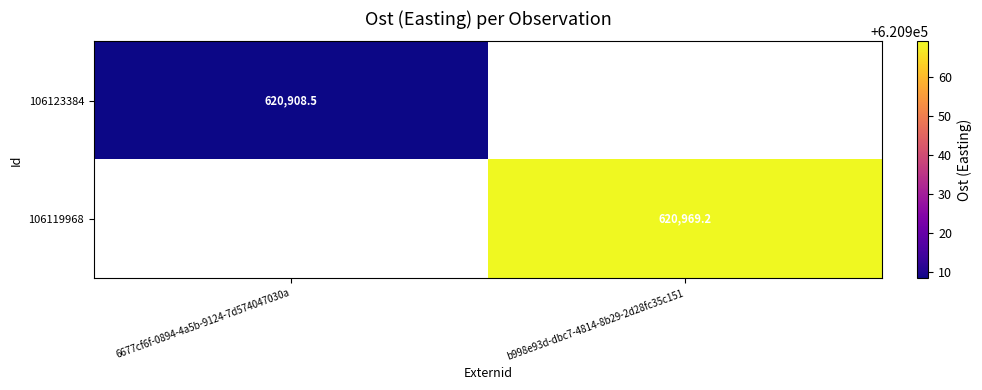

List the series in order of their overall mean, highest first.

106123384, 106119968